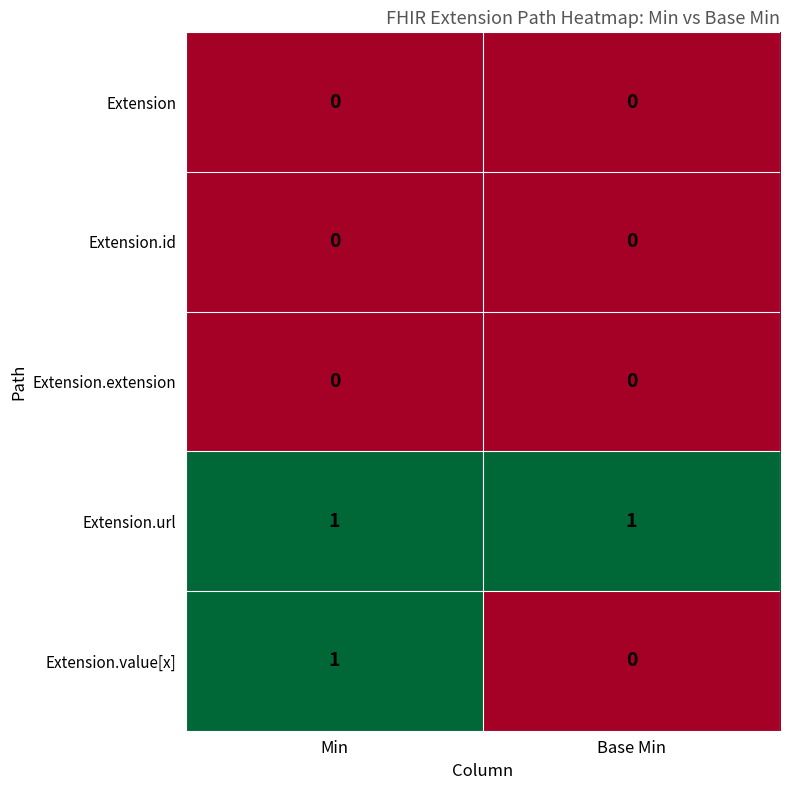

Which category has the lowest value in the Extension.value[x] series?

Base Min